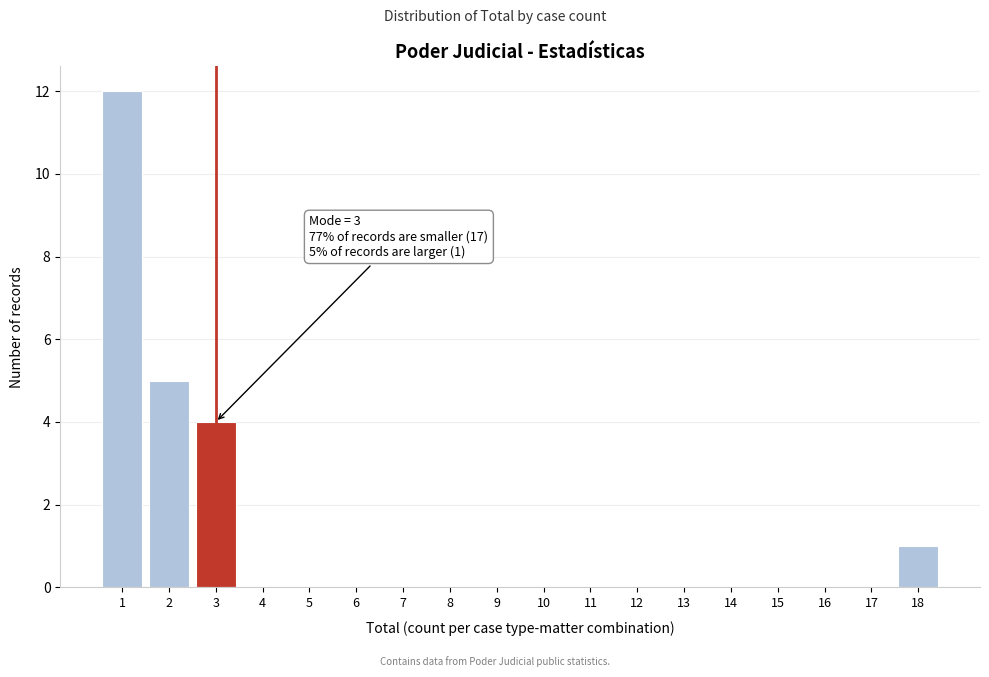

Reading right to left, extract all data points from this chart.

18=1	17=0	16=0	15=0	14=0	13=0	12=0	11=0	10=0	9=0	8=0	7=0	6=0	5=0	4=0	3=4	2=5	1=12